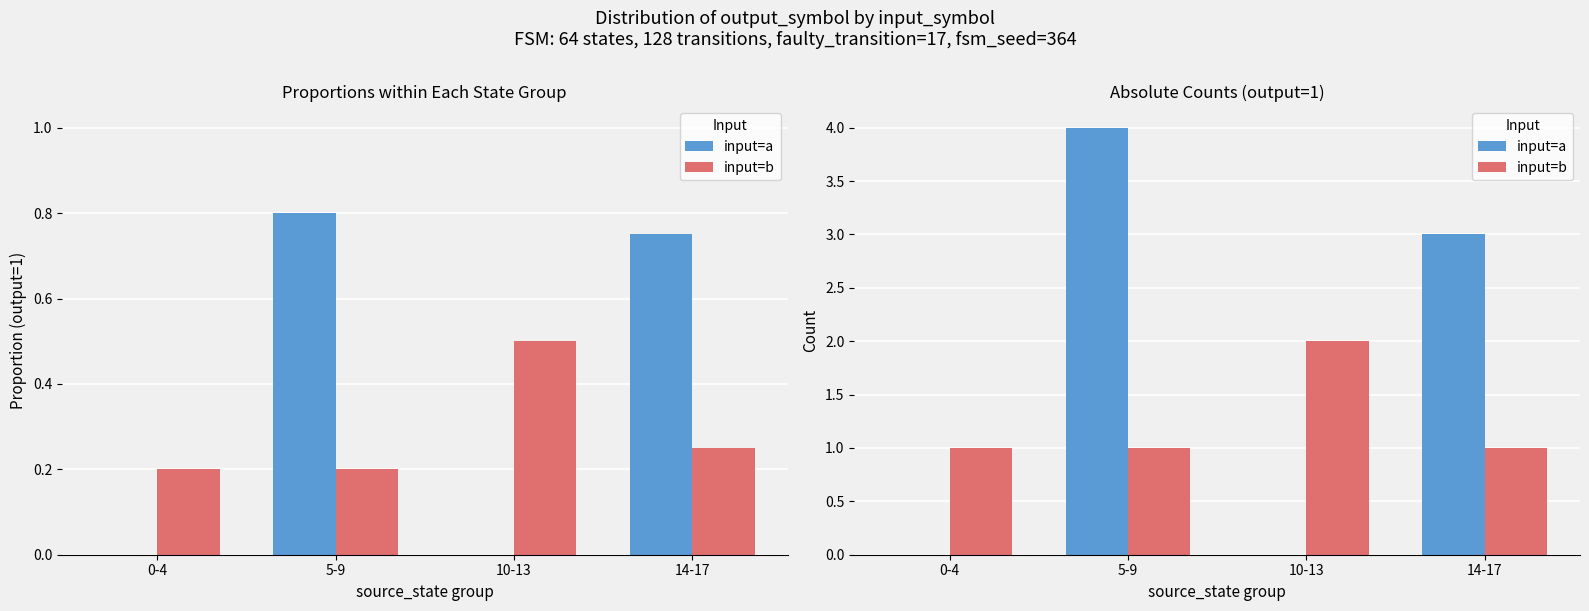

What is the maximum value shown in the chart?

4